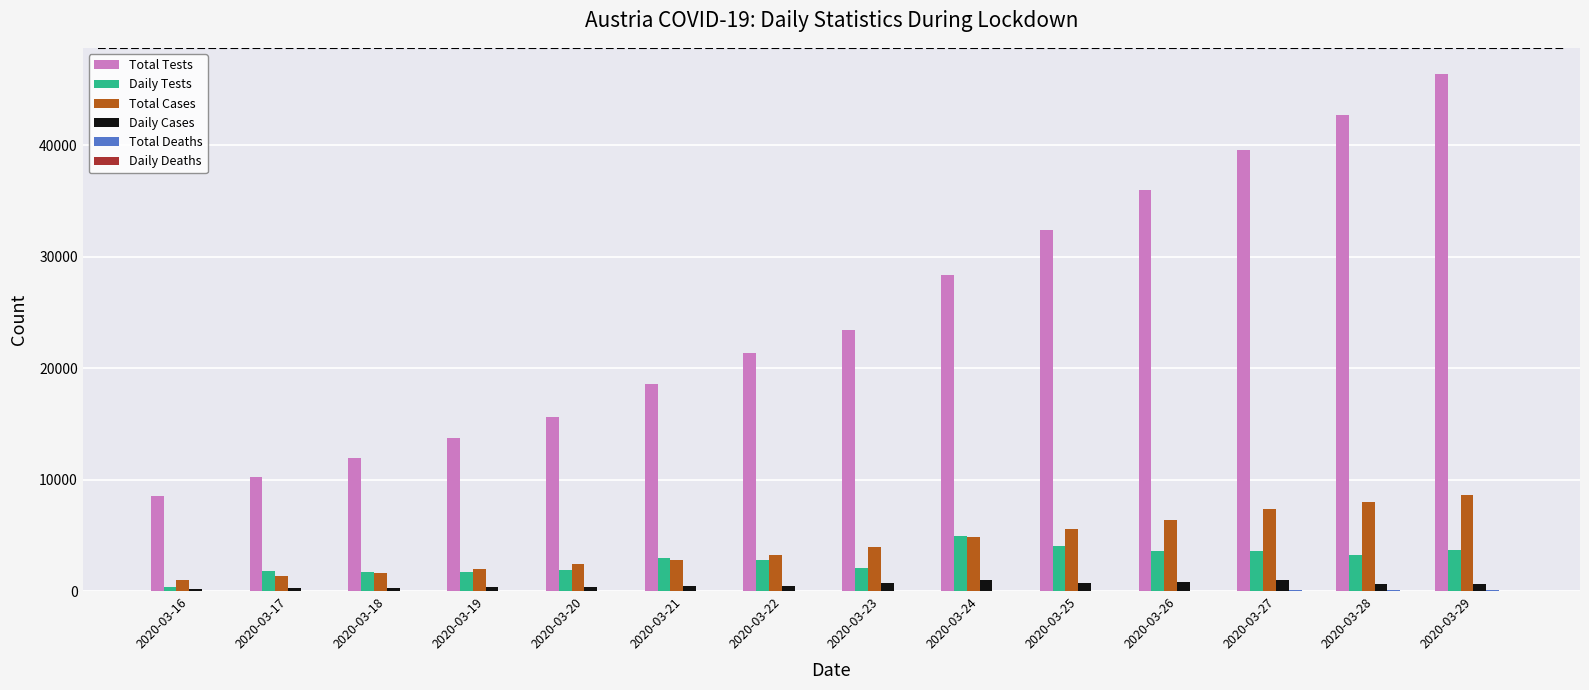

Which series has the largest range (max minus min)?

Total Tests